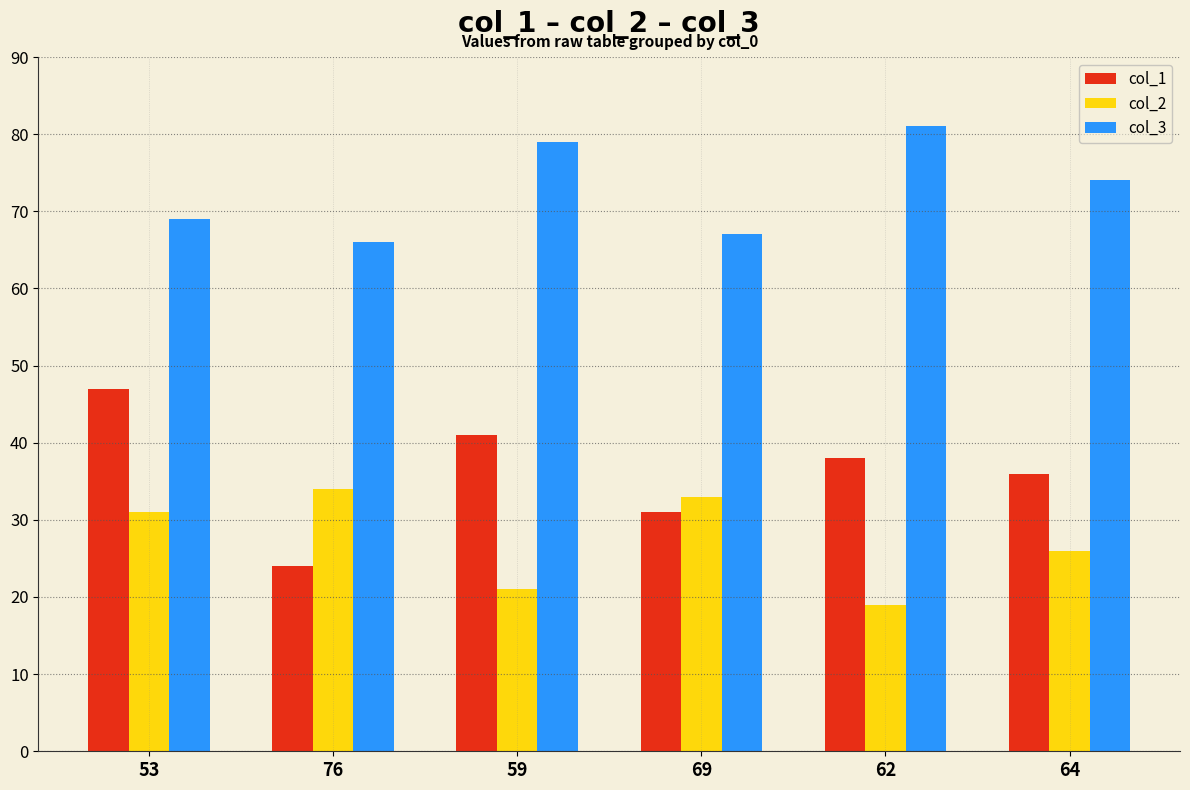

How many categories are shown in the chart?

6